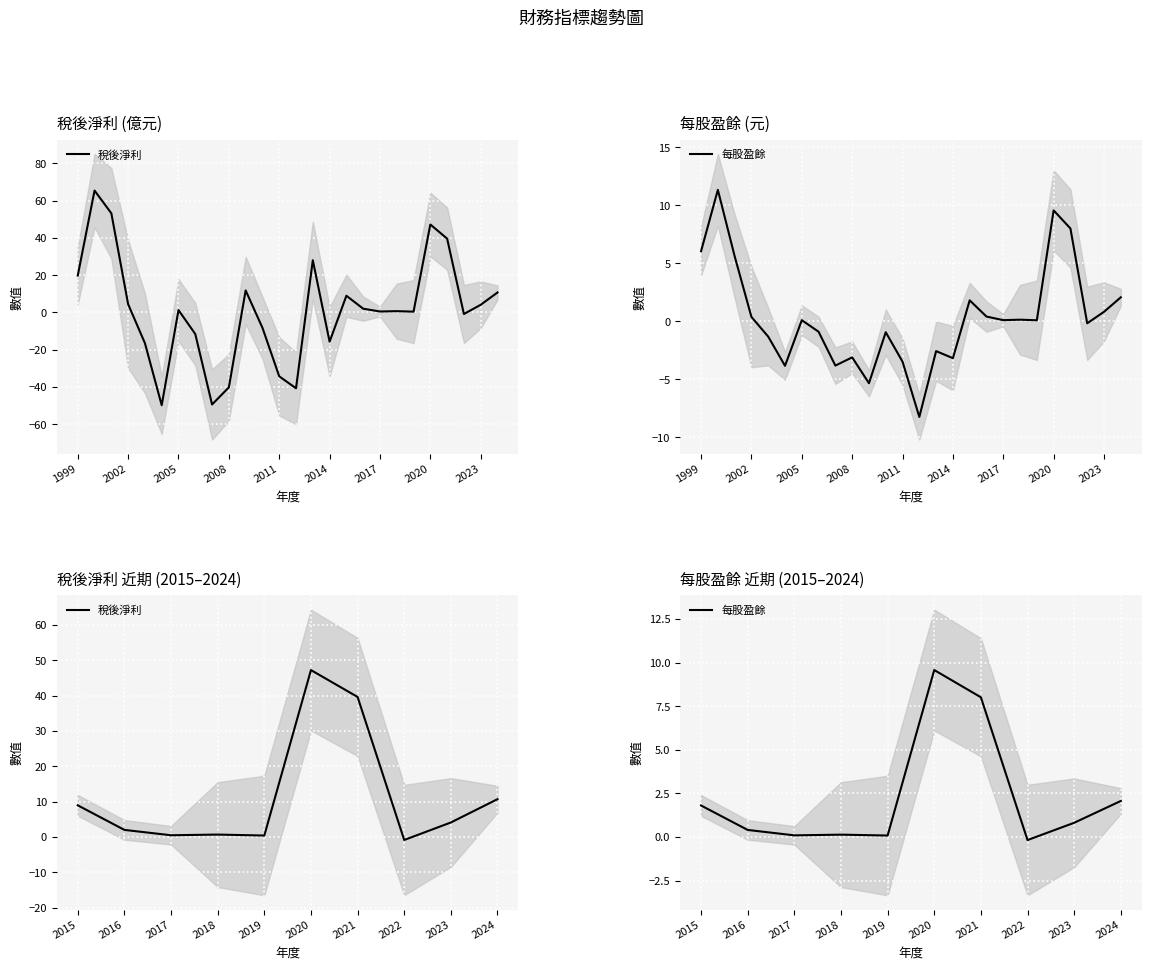

At how many categories does at least one series exceed 5?

4